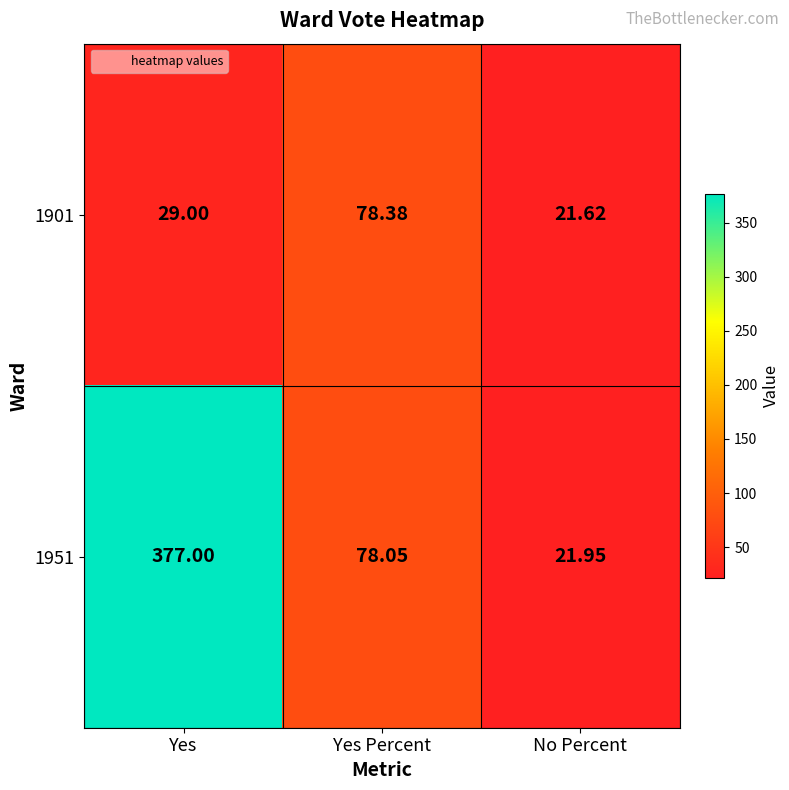

At which label does 1951 first exceed 78?

Yes